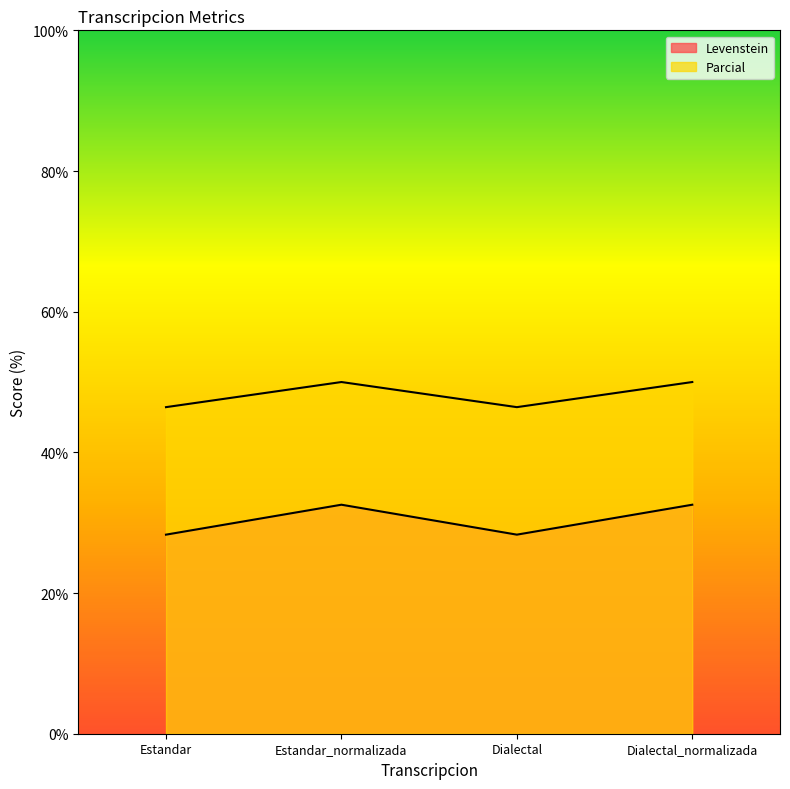

At which category does Levenstein reach its first local valley?

Dialectal